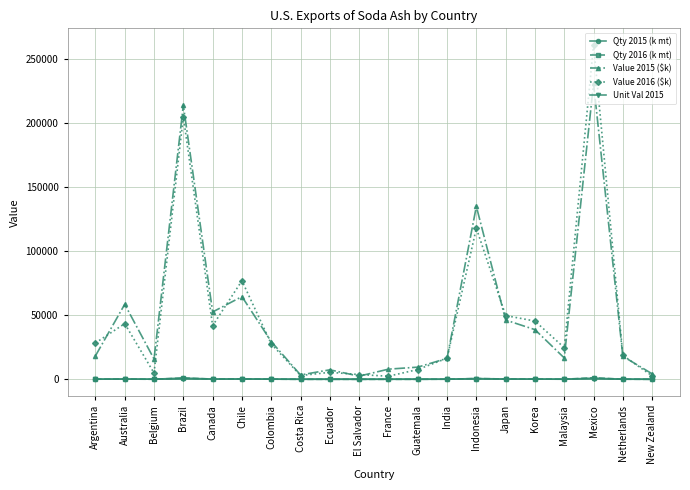

At which category is the sum across all series the highest?

Mexico